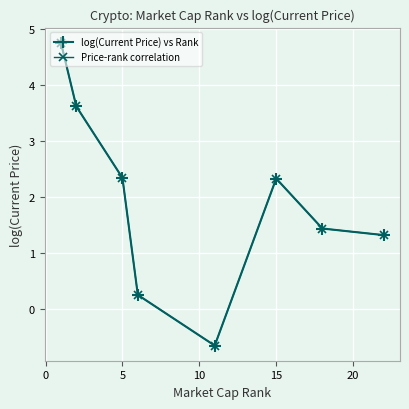

Is this an area chart (filled region under the line)?

No